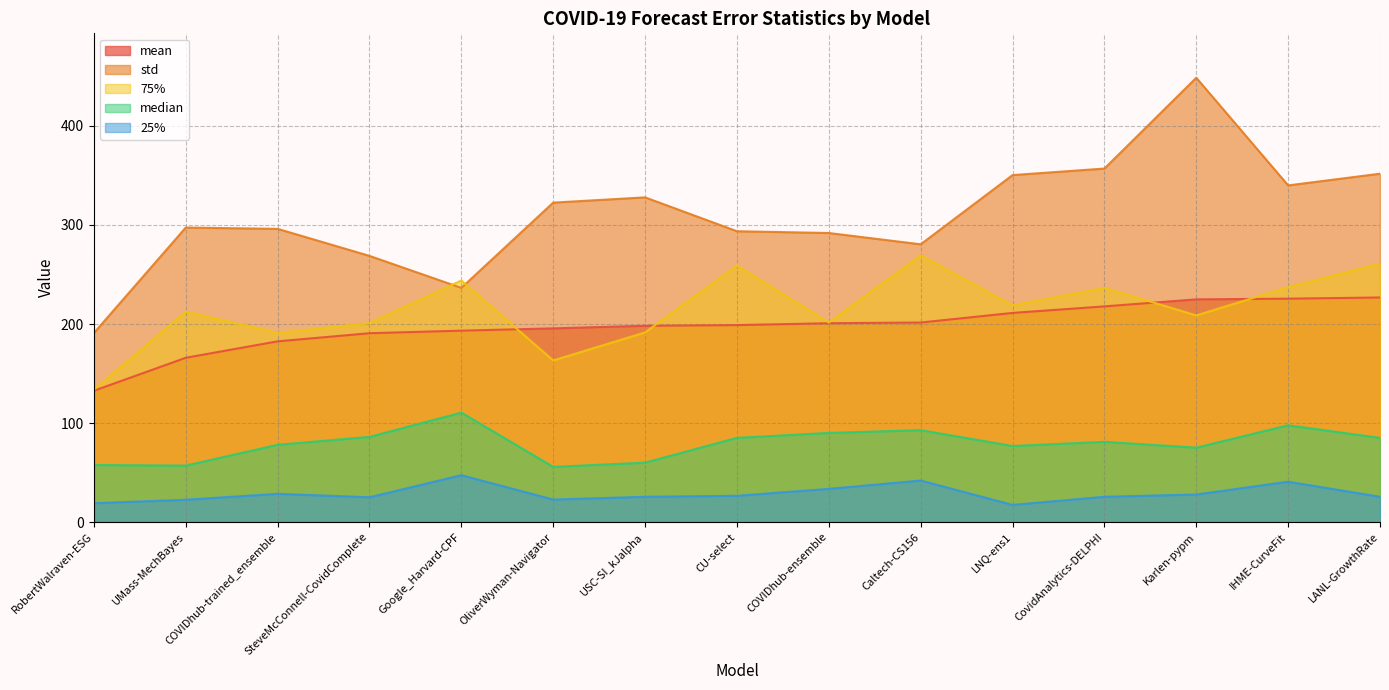

How many interior local peaks does the 25% series have?

4